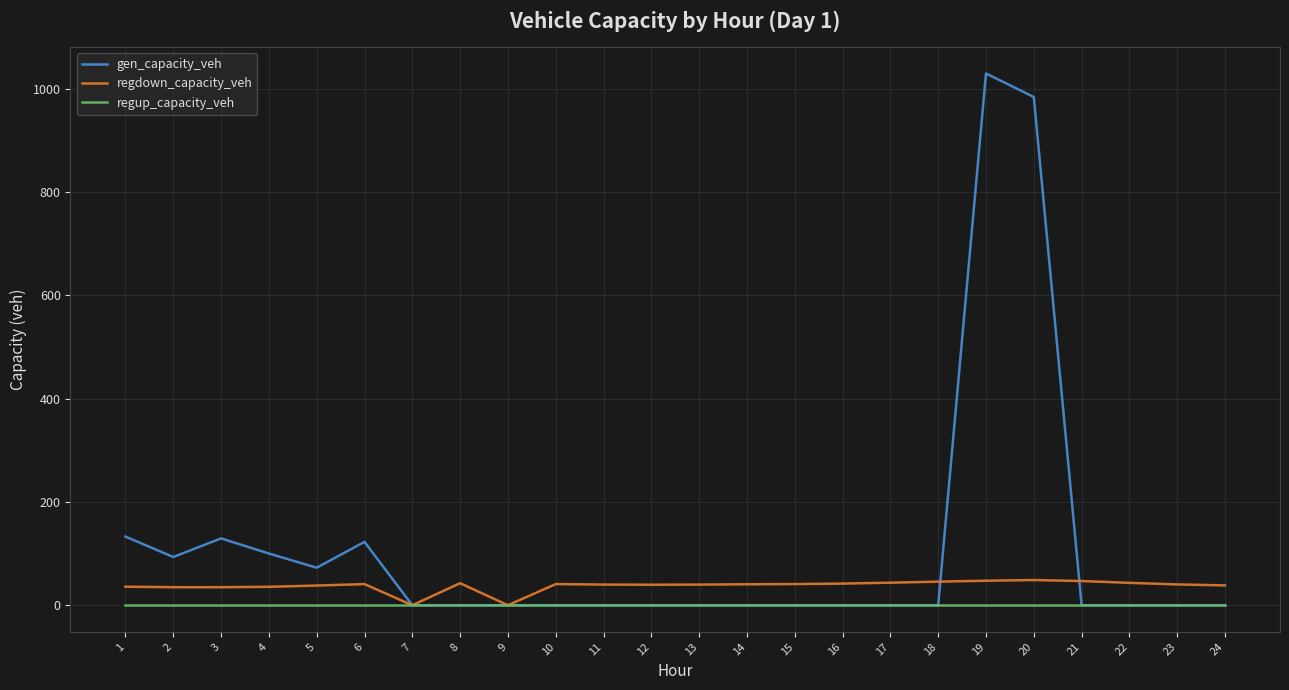

Which series has the largest total across all categories?

gen_capacity_veh